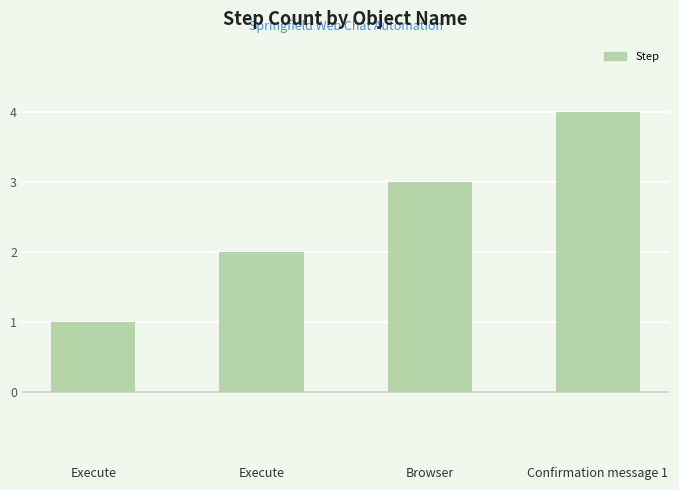

What is the sum of all values?

10